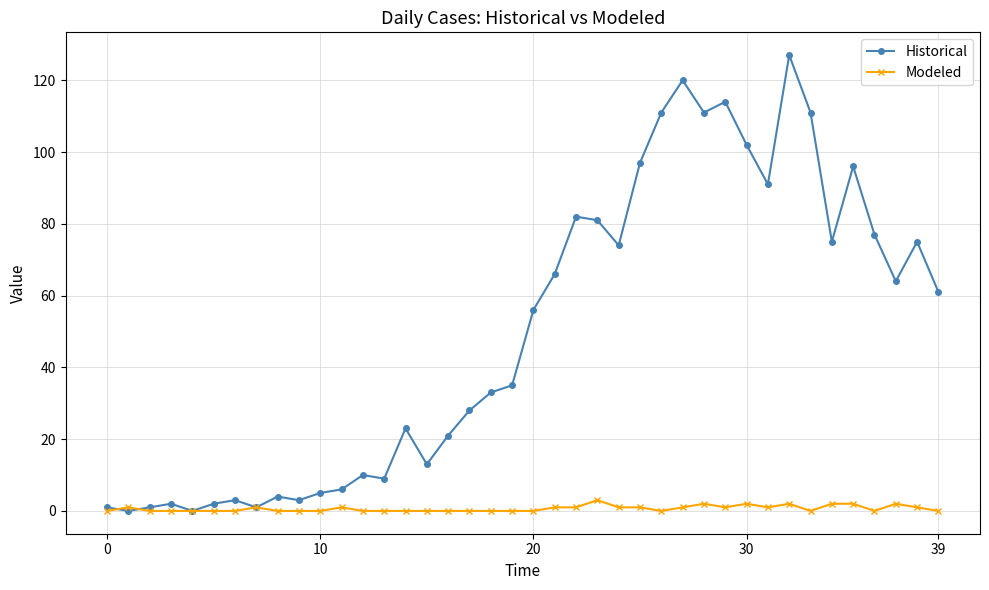

List the series in order of their peak value, lowest first.

Modeled, Historical